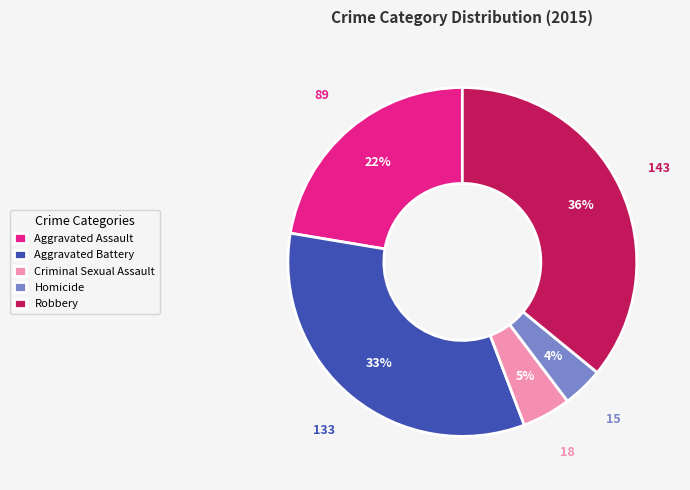

Which slice is the smallest?

Homicide